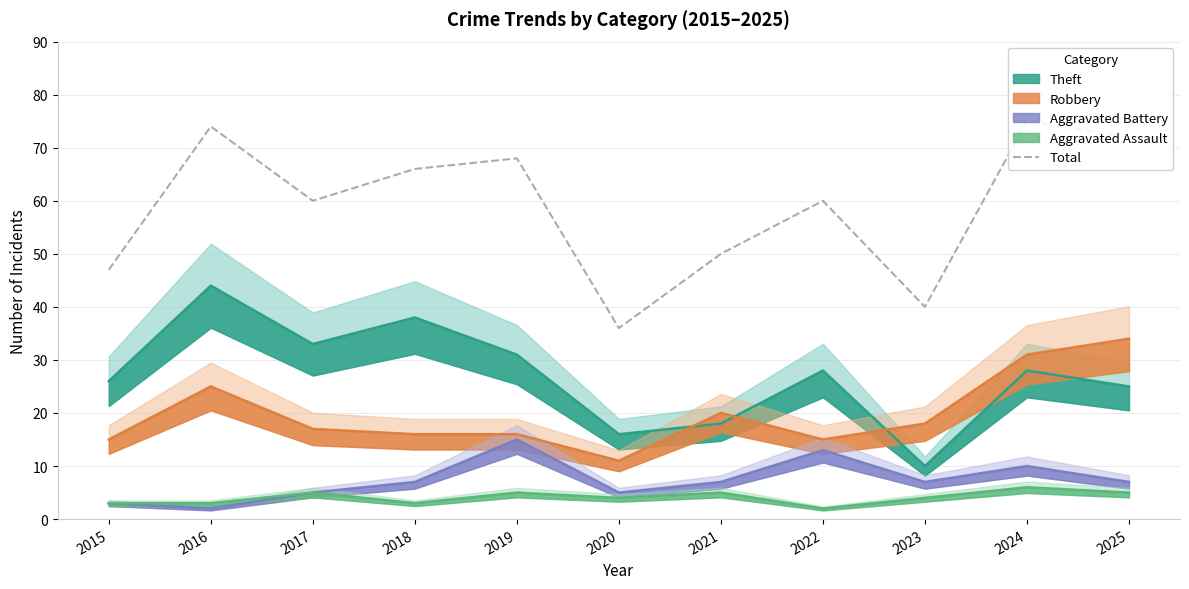

Is it true that the value at 2023 is 40?

True